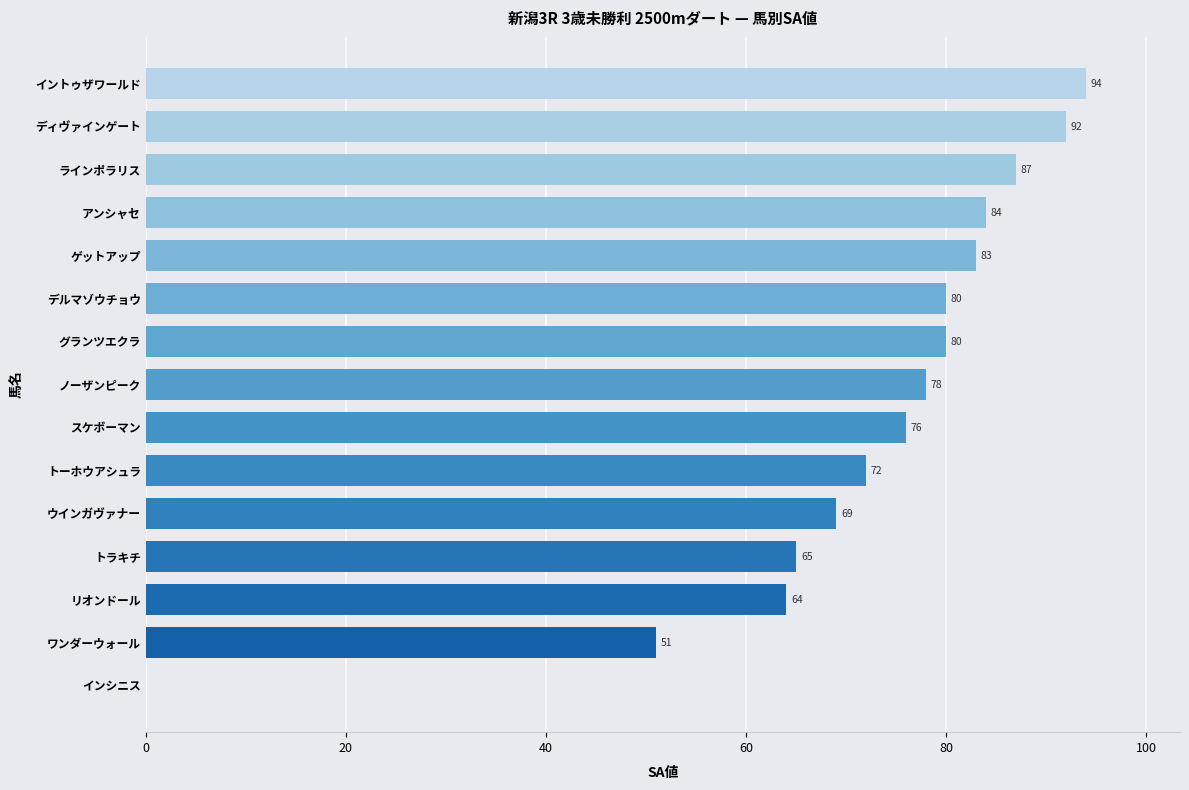

Reading top to bottom, transcribe all the data shown in this chart.

イントゥザワールド=94	ディヴァインゲート=92	ラインポラリス=87	アンシャセ=84	ゲットアップ=83	デルマゾウチョウ=80	グランツエクラ=80	ノーザンピーク=78	スケボーマン=76	トーホウアシュラ=72	ウインガヴァナー=69	トラキチ=65	リオンドール=64	ワンダーウォール=51	インシニス=0